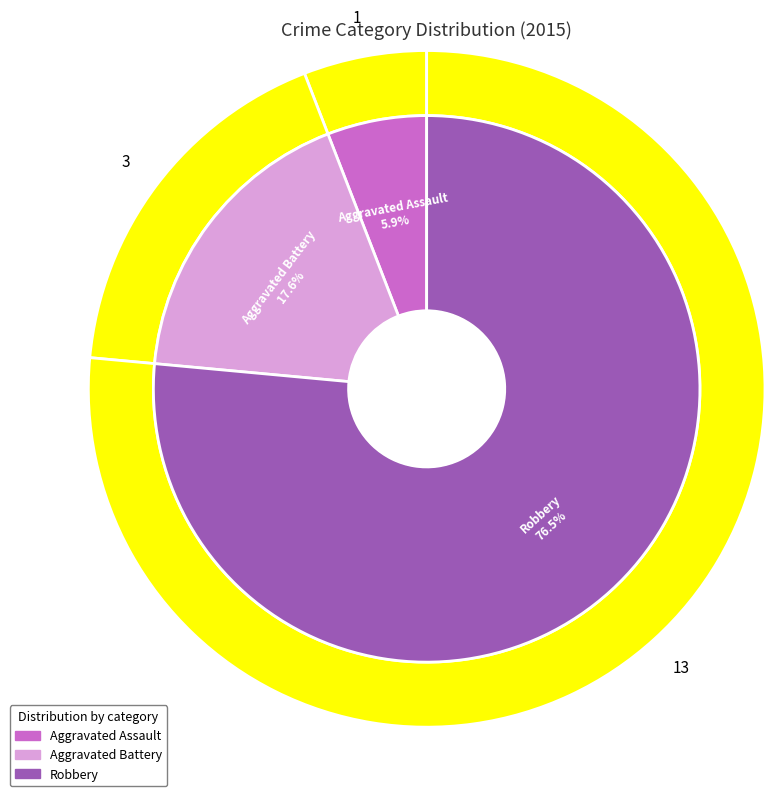

Does Aggravated Battery represent more than half of the total?

No